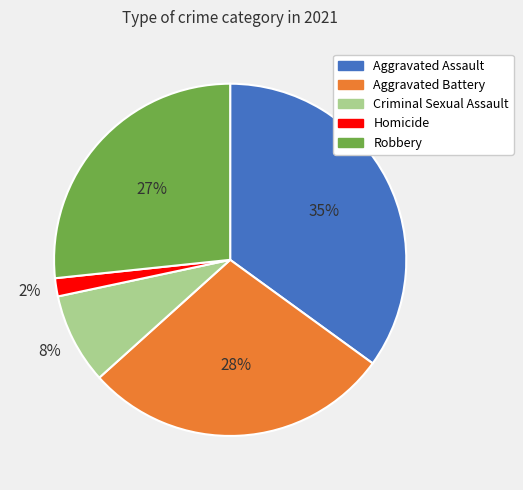

What percentage is the Robbery slice, to the nearest percent?

27%